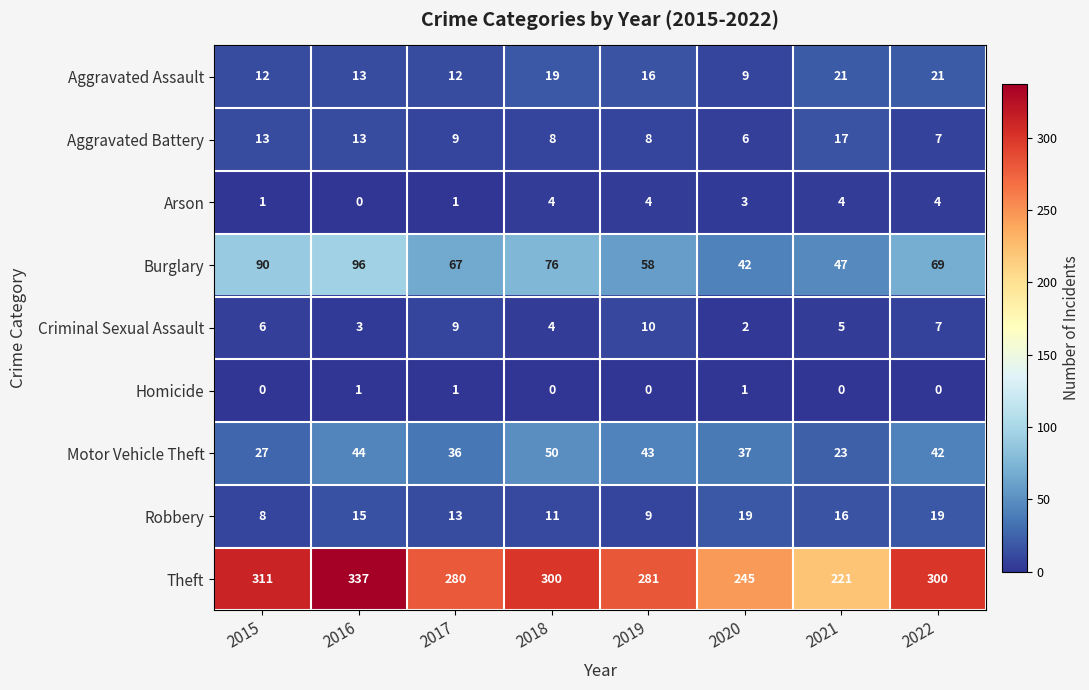

At which label does Burglary reach its peak?

2016